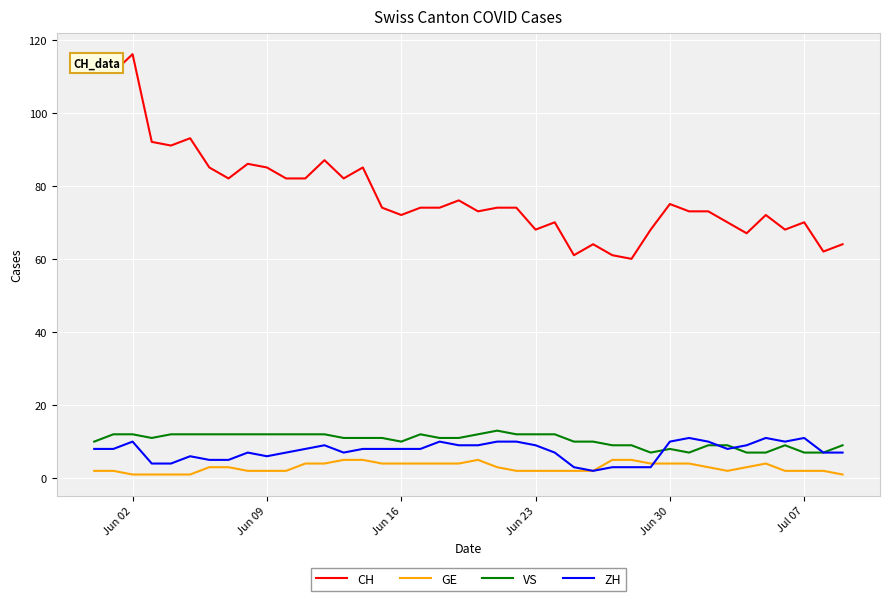

Which series has the largest total across all categories?

CH